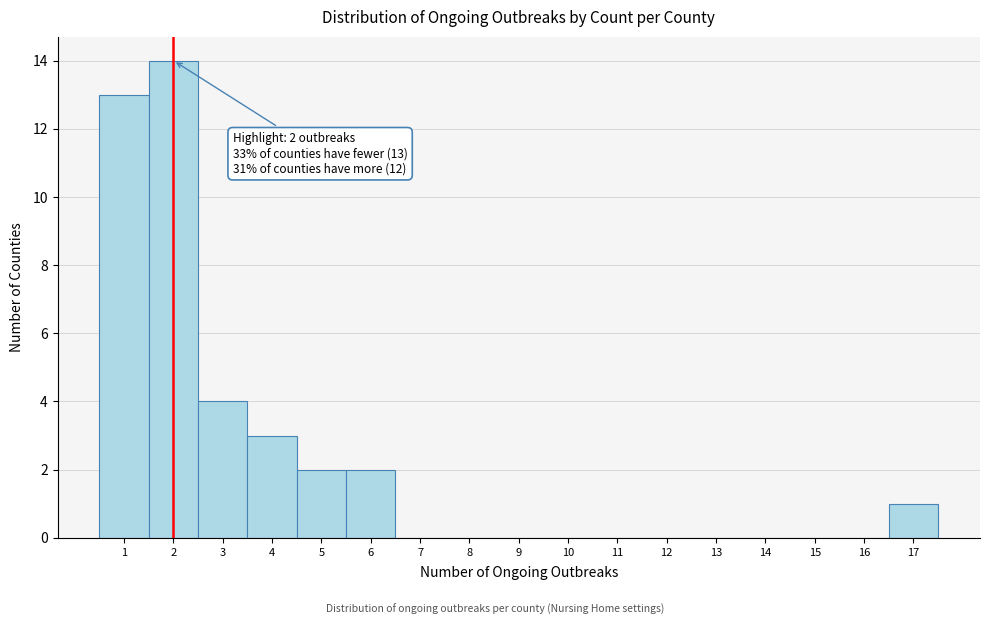

Over which range of the x-axis is the bar tallest?

1.5 to 2.5